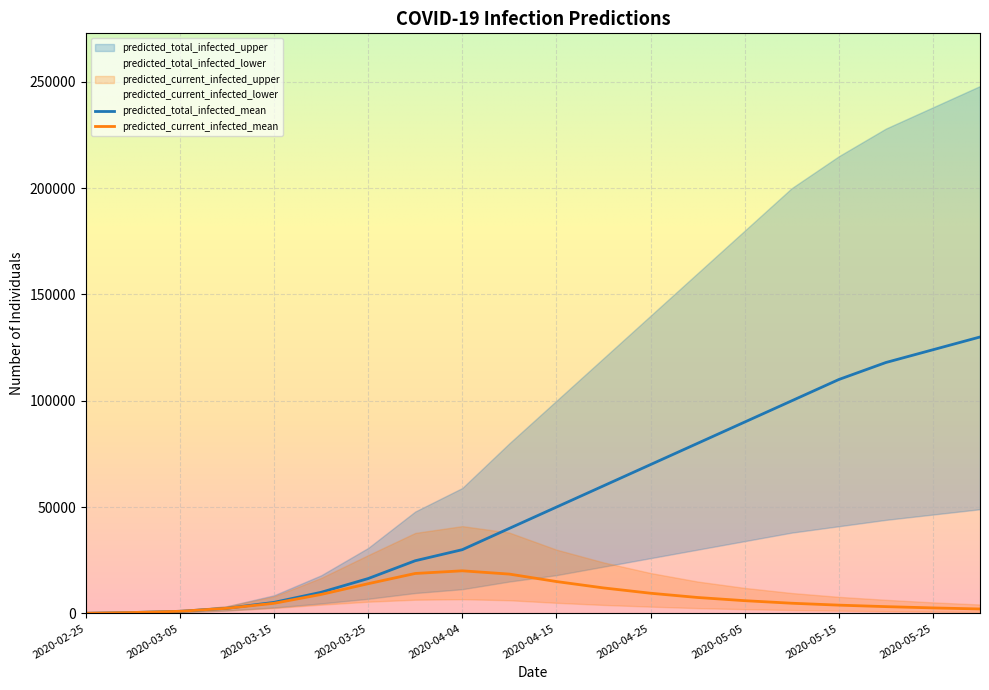

Which series has the largest total across all categories?

predicted_total_infected_upper